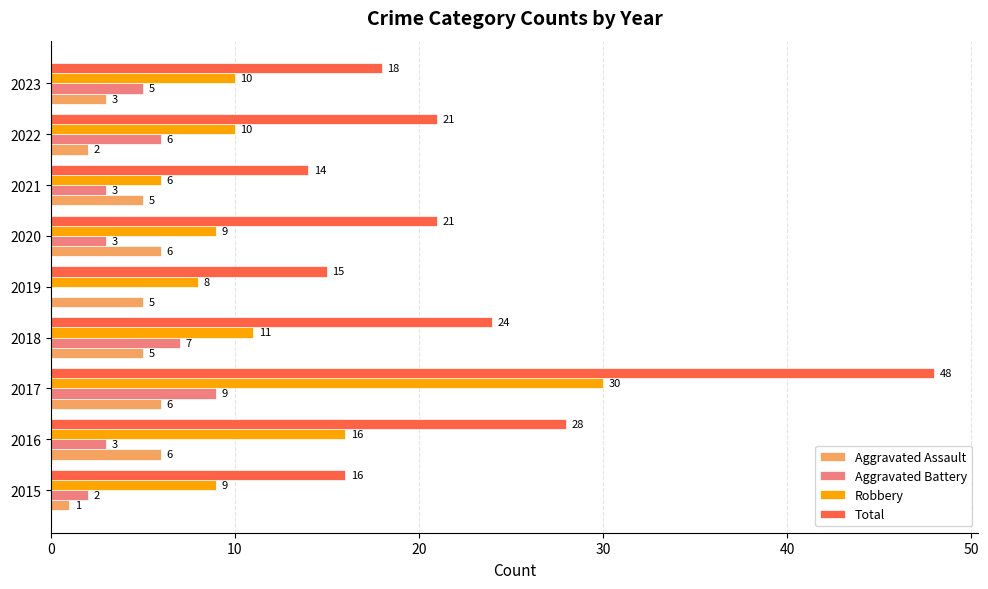

Where is Total nearest to the value 31?

2016